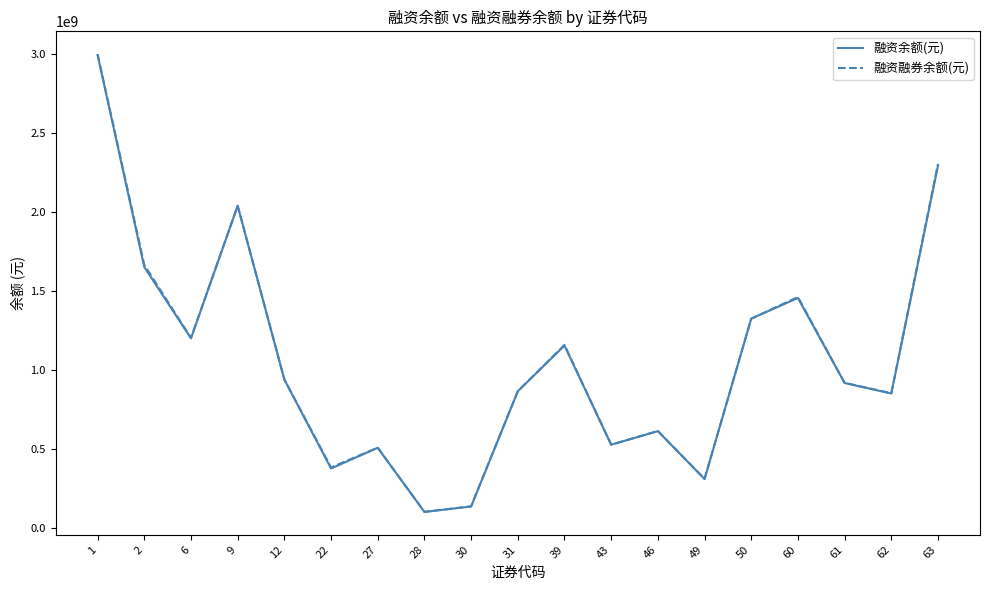

True or false: 融资融券余额(元) and 融资余额(元) cross at least once.

False